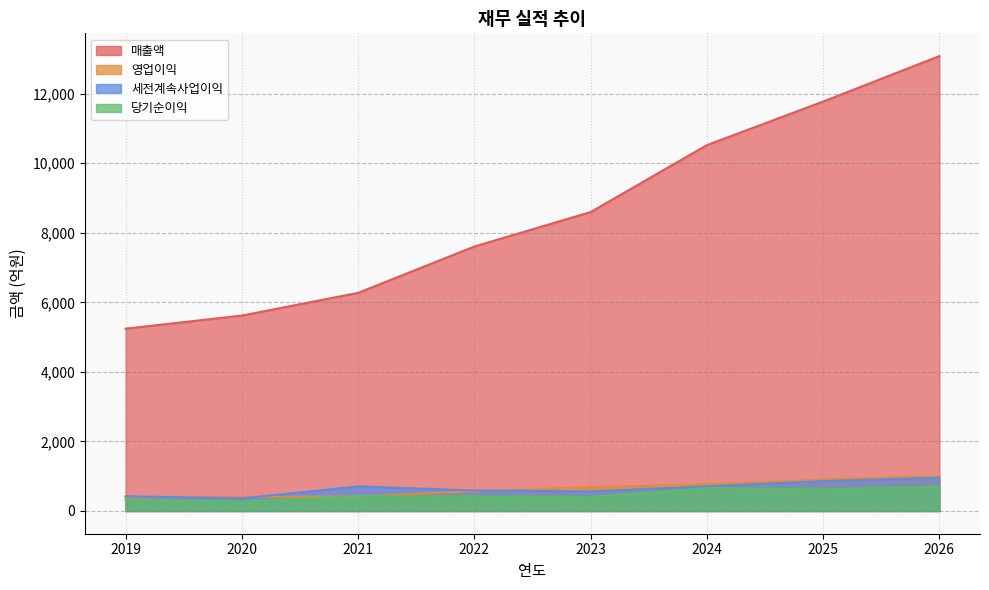

Reading left to right, list all the values displayed in this chart.

매출액: 5243	5619	6273	7605	8596	10521	11774	13082
영업이익: 391	400	414	566	683	768	904	1006
세전계속사업이익: 425	360	707	589	563	708	858	954
당기순이익: 322	269	431	419	402	658	621	702